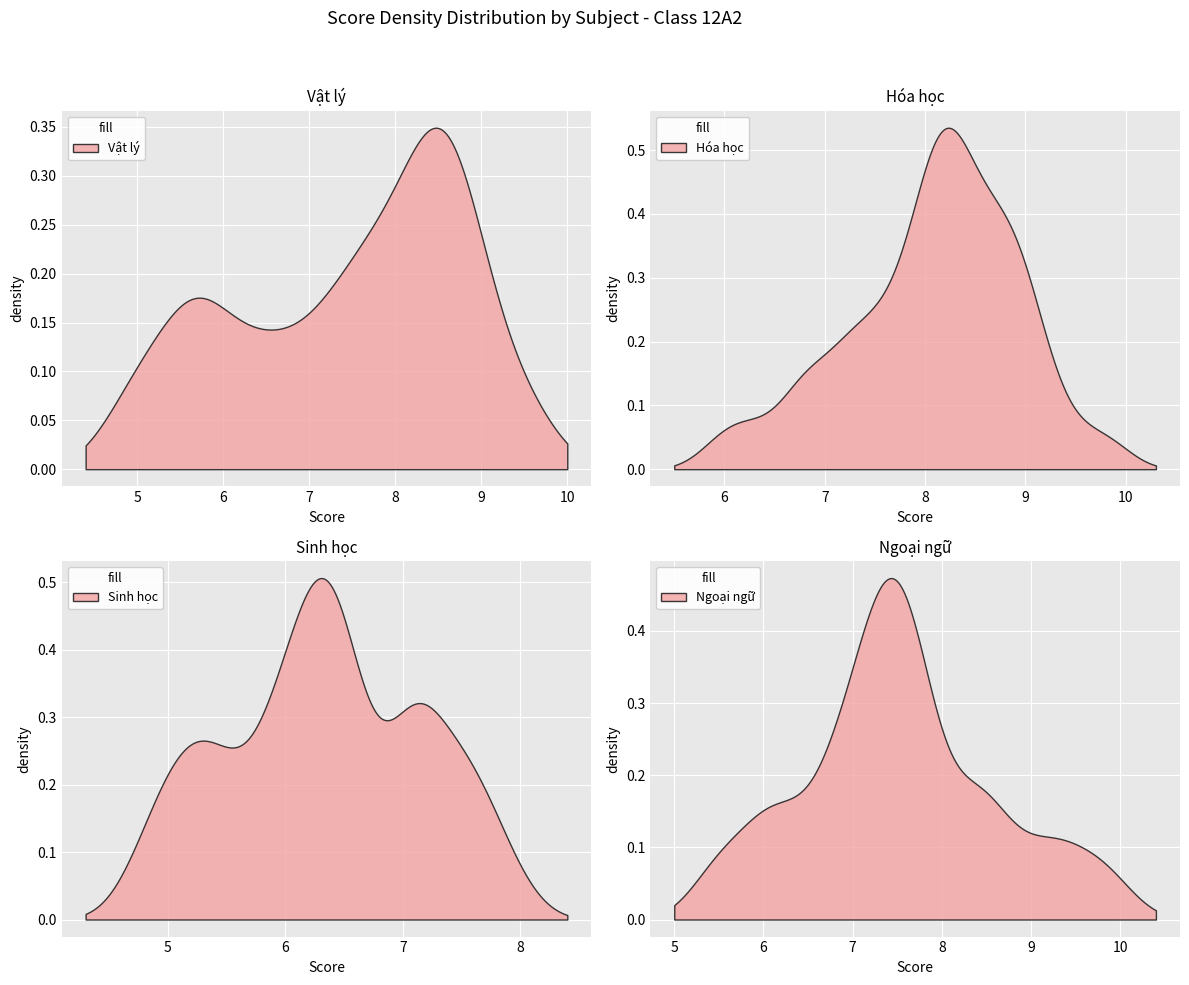

Which series has the largest total across all categories?

Hóa học